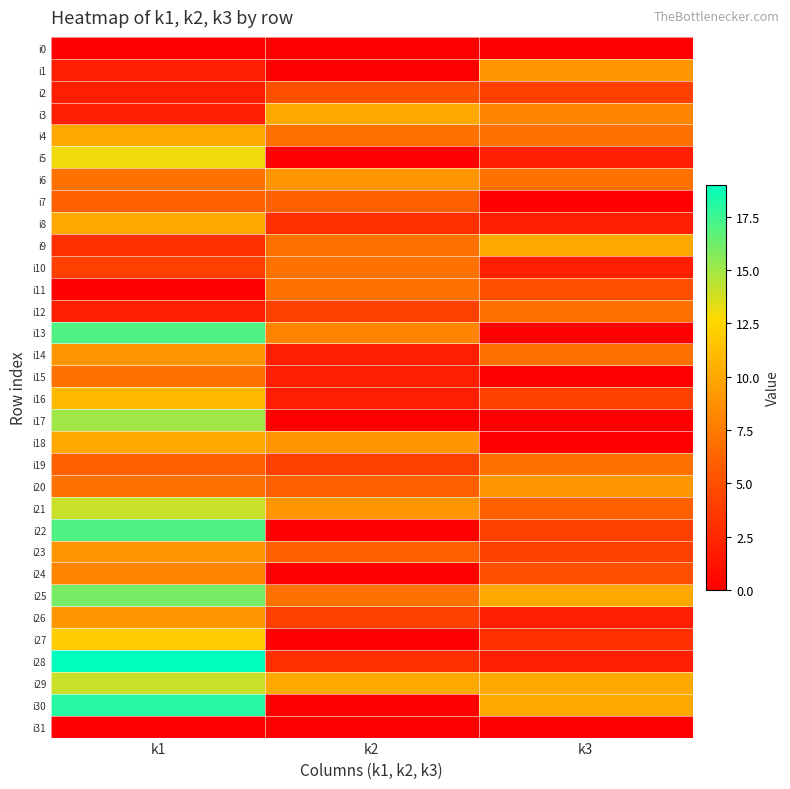

Reading left to right, extract all data points from this chart.

i0: k1=0	k2=0	k3=0
i1: k1=2	k2=0	k3=9
i2: k1=2	k2=5	k3=4
i3: k1=2	k2=10	k3=8
i4: k1=10	k2=7	k3=7
i5: k1=13	k2=0	k3=2
i6: k1=7	k2=9	k3=7
i7: k1=6	k2=6	k3=0
i8: k1=10	k2=3	k3=2
i9: k1=3	k2=7	k3=10
i10: k1=4	k2=7	k3=2
i11: k1=0	k2=7	k3=5
i12: k1=2	k2=4	k3=7
i13: k1=17	k2=8	k3=0
i14: k1=9	k2=2	k3=7
i15: k1=7	k2=2	k3=0
i16: k1=11	k2=2	k3=4
i17: k1=15	k2=0	k3=0
i18: k1=10	k2=9	k3=0
i19: k1=6	k2=4	k3=7
i20: k1=7	k2=6	k3=9
i21: k1=14	k2=9	k3=6
i22: k1=17	k2=0	k3=4
i23: k1=9	k2=6	k3=4
i24: k1=8	k2=0	k3=5
i25: k1=16	k2=7	k3=10
i26: k1=9	k2=4	k3=2
i27: k1=12	k2=0	k3=3
i28: k1=19	k2=3	k3=2
i29: k1=14	k2=10	k3=10
i30: k1=18	k2=0	k3=10
i31: k1=0	k2=0	k3=0